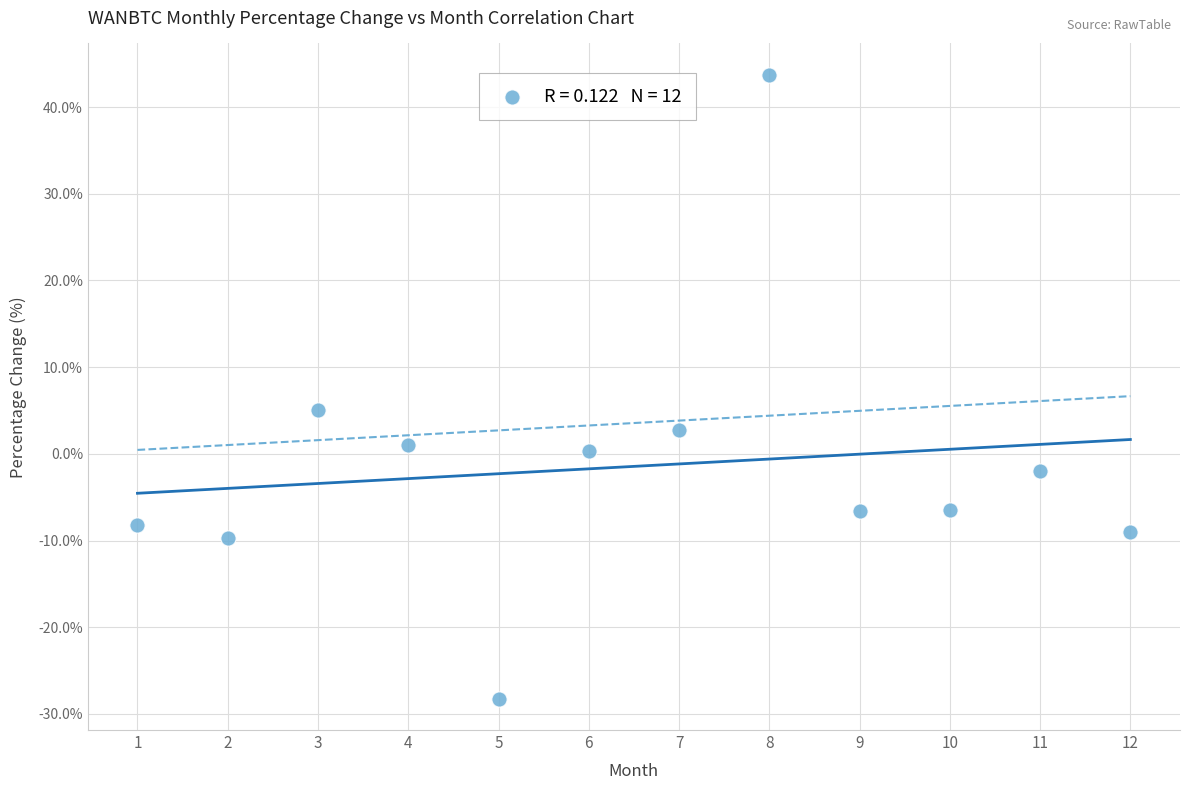

What Y value in the scatter plot is closest to 7?

5.1